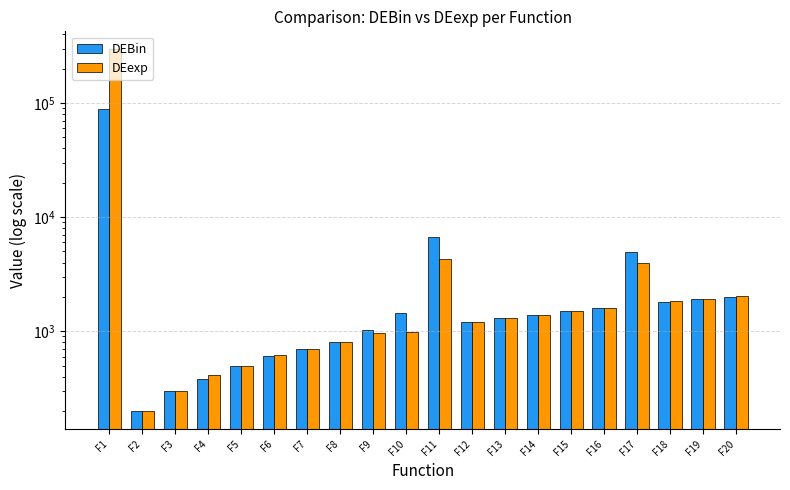

List the labels in order of DEexp value, largest first.

F1, F11, F17, F20, F19, F18, F16, F15, F14, F13, F12, F10, F9, F8, F7, F6, F5, F4, F3, F2